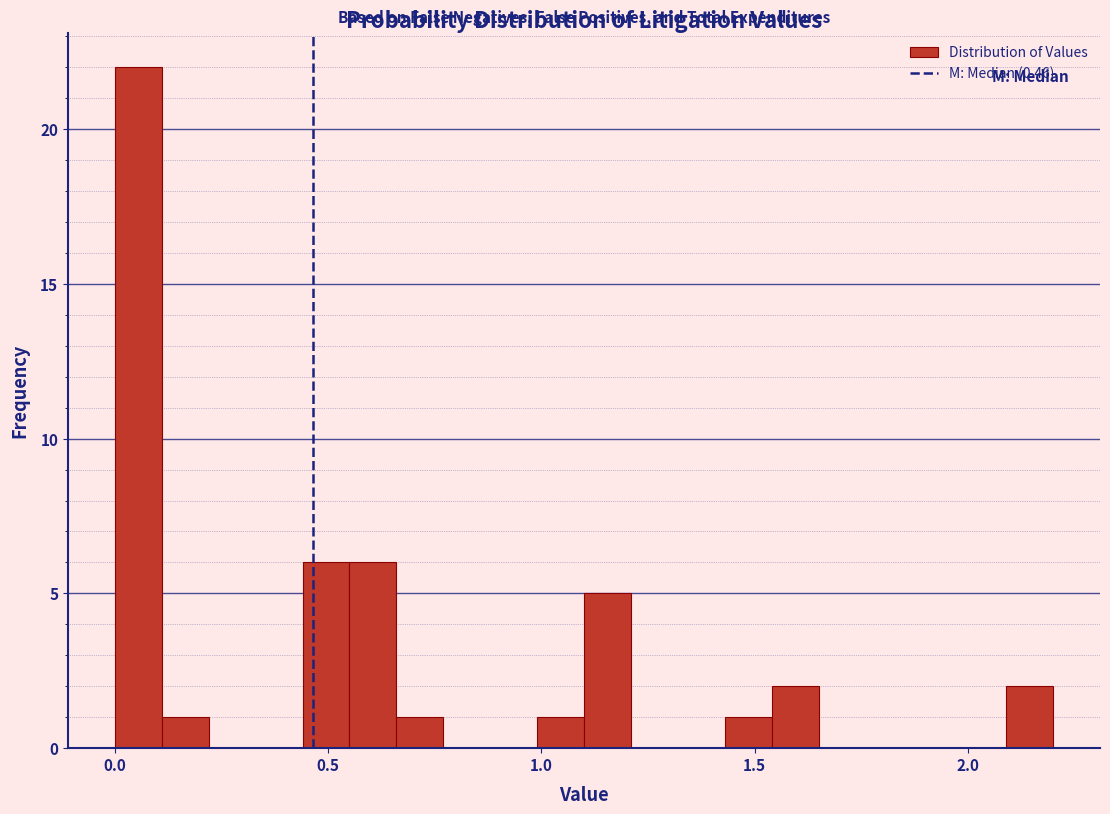

Read against the x-axis, roughly where is the centre of the tallest bar?

0.05